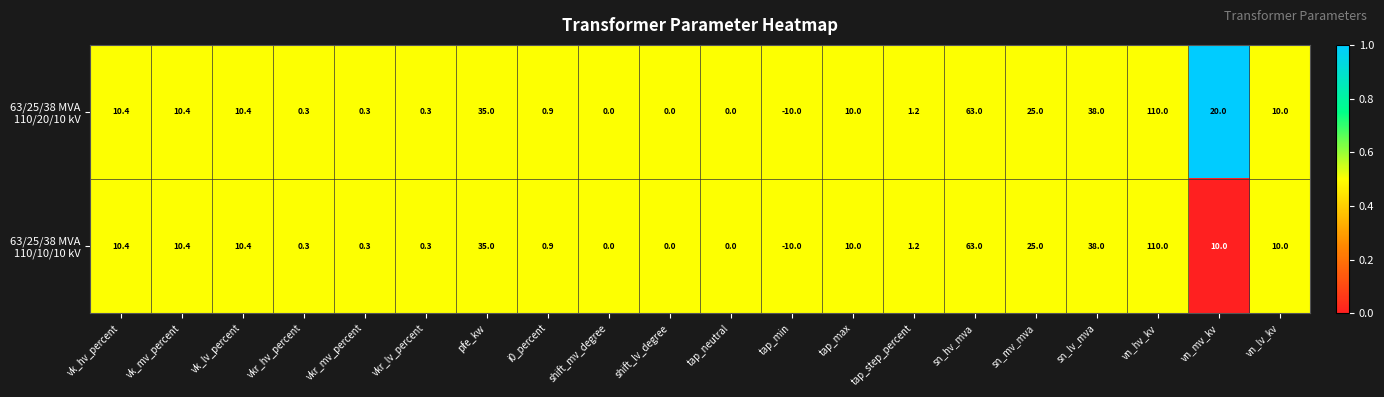

What is the total value across all series at vk_mv_percent?

20.8